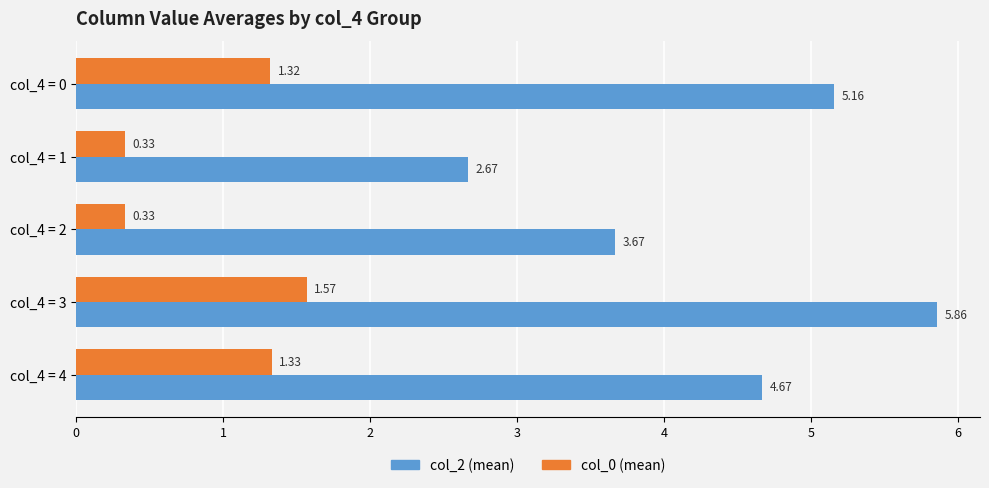

How many series are shown in this chart?

2